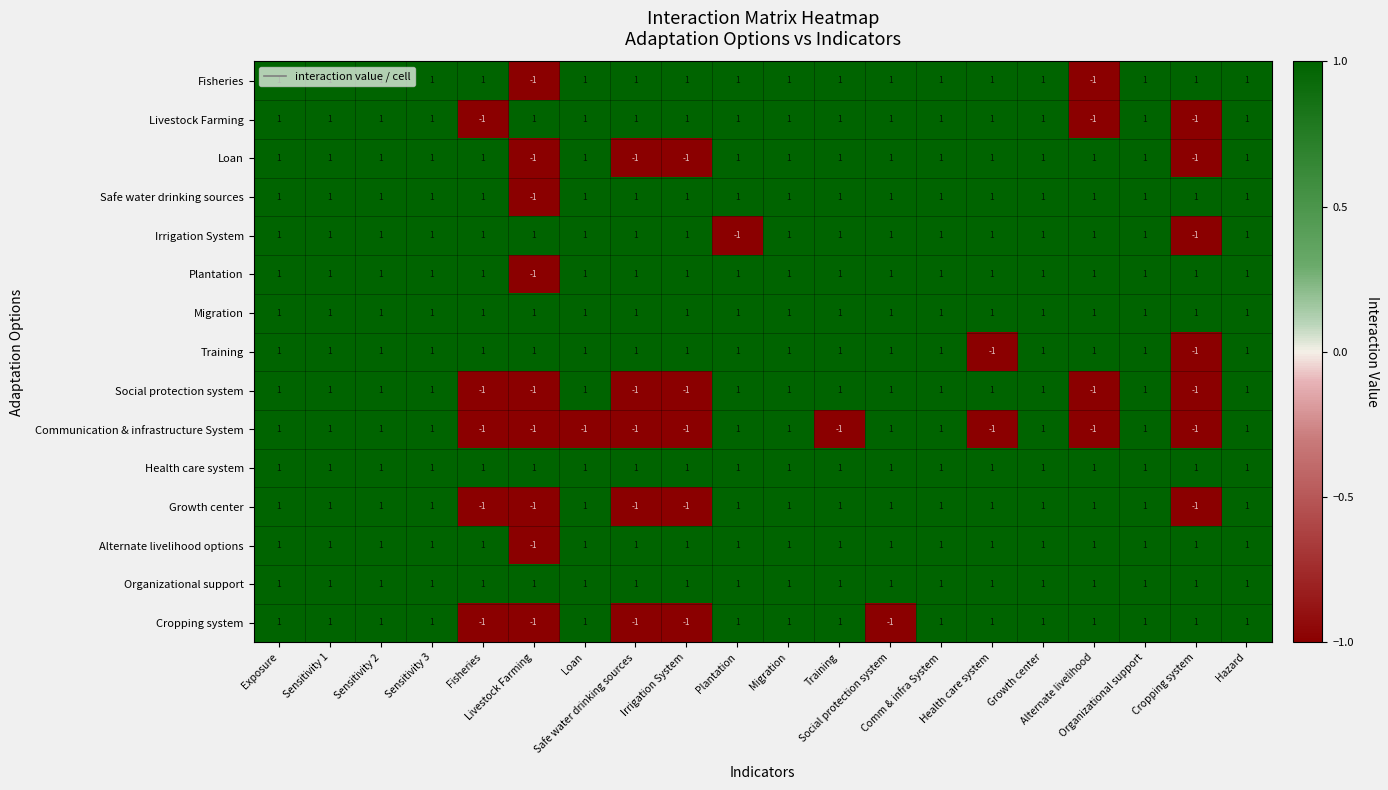

At how many categories does at least one series exceed 0?

20